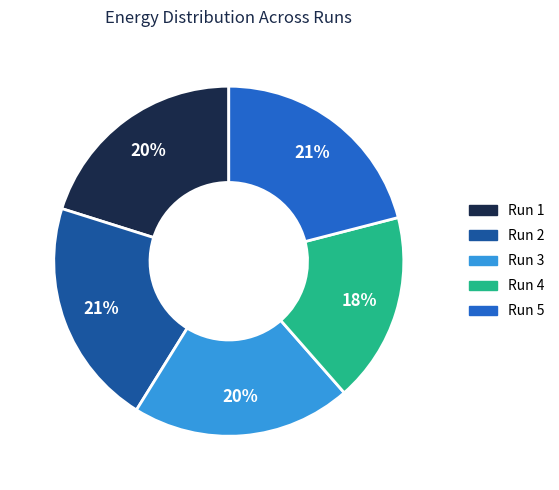

Between Run 2 and Run 4, which is larger?

Run 2